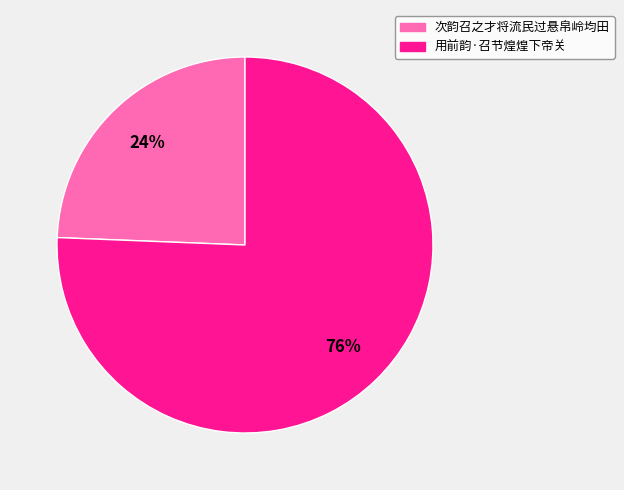

How many segments does this pie chart have?

2